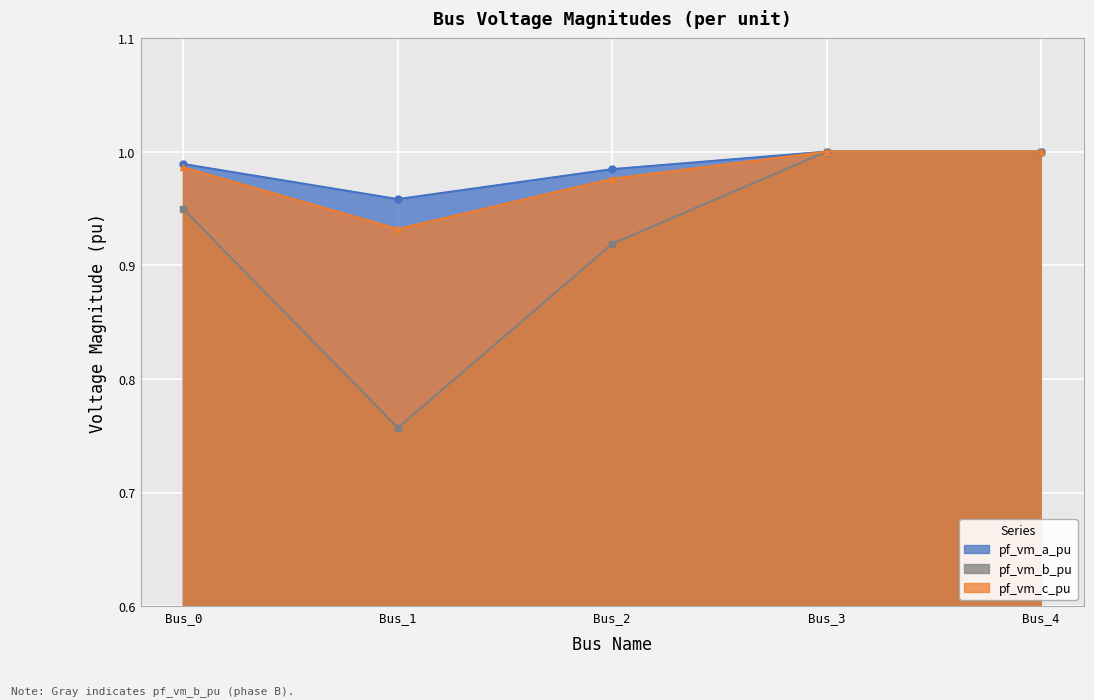

Which has a higher value, Bus_2 or Bus_0?

Bus_0